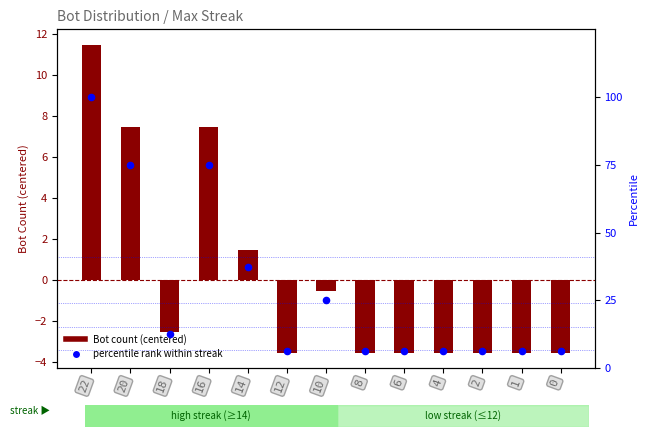

Which series has the largest total across all categories?

Percentile rank